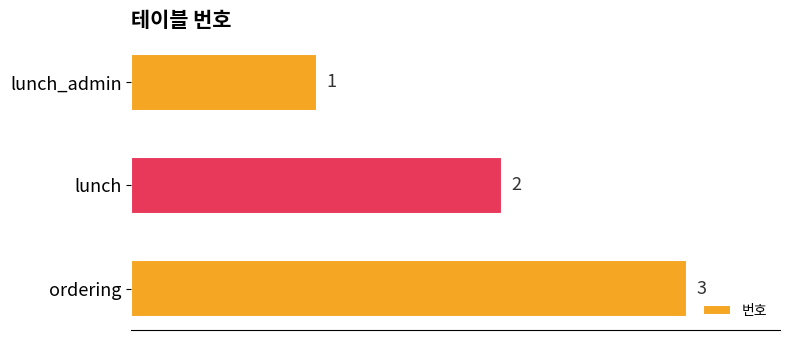

What value does the data have at ordering?

3